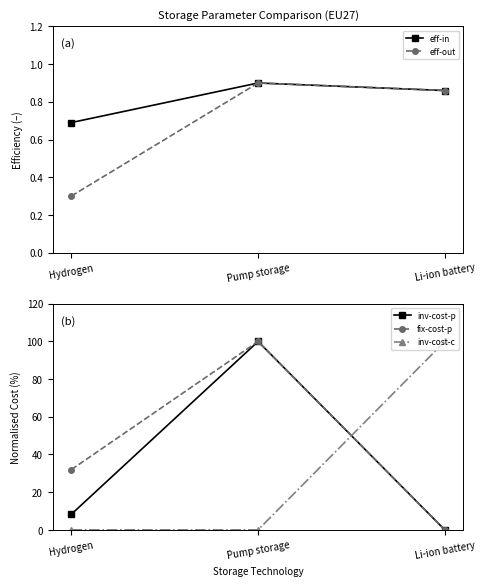

List the series in order of their peak value, highest first.

inv-cost-p, fix-cost-p, inv-cost-c, eff-in, eff-out